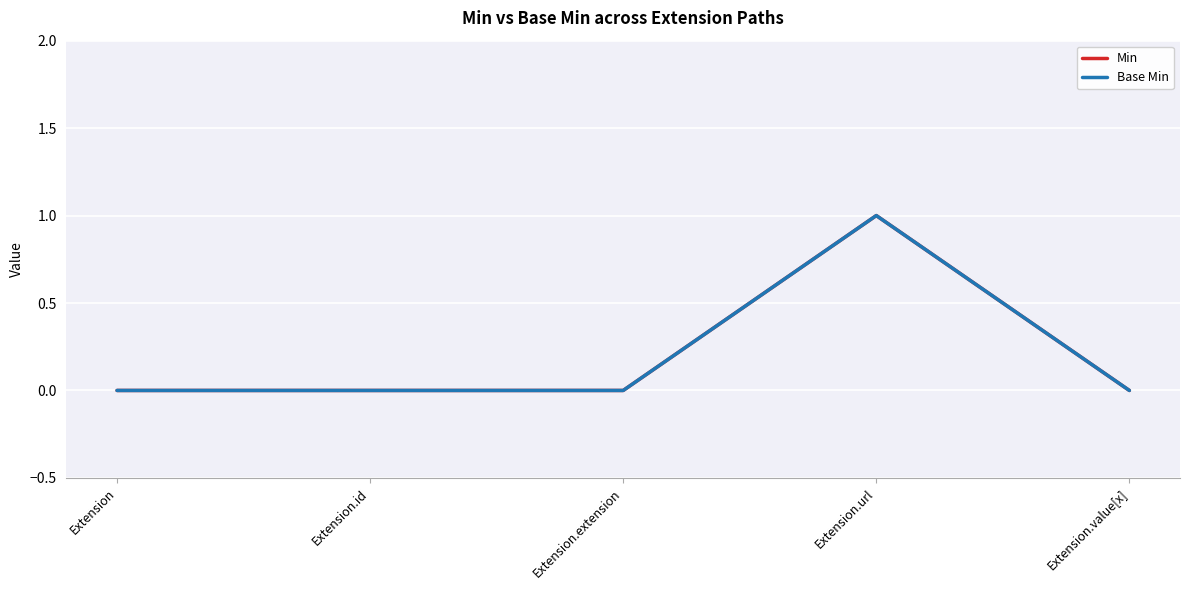

Does the chart display data point markers on the line(s)?

No